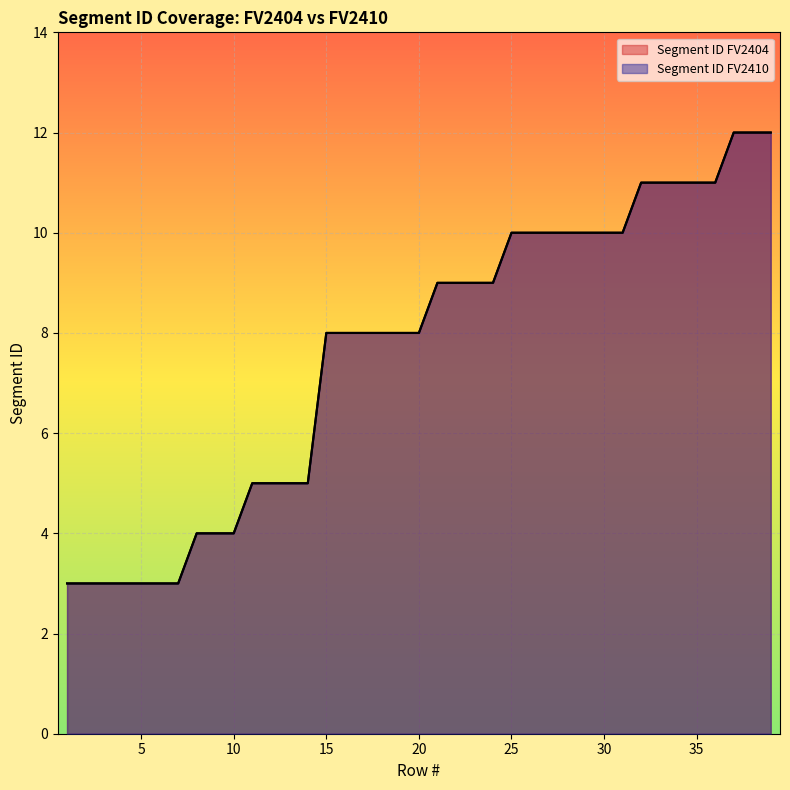

True or false: Segment ID FV2404 and Segment ID FV2410 intersect in this chart.

False